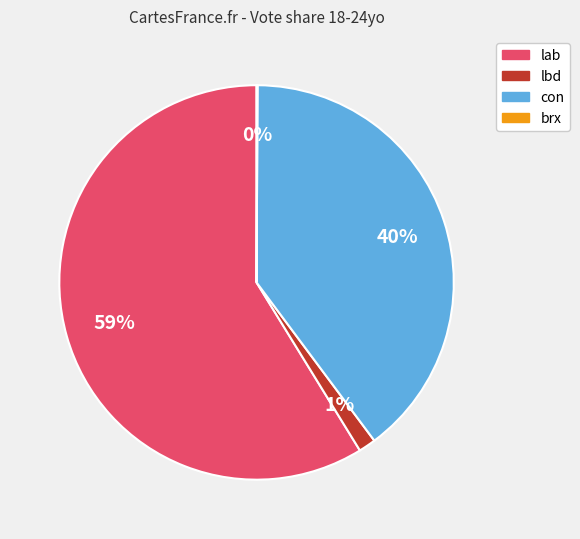

What is the majority slice?

lab